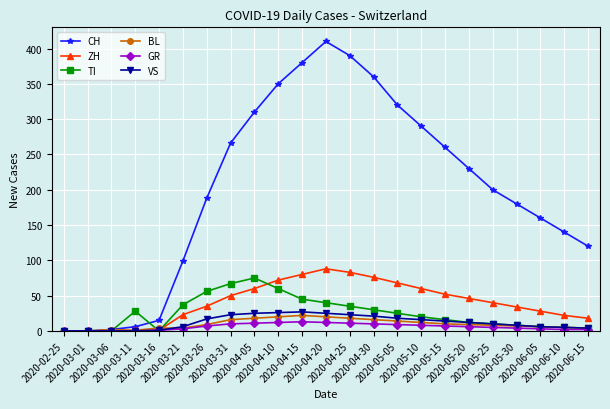

The value of ZH at 2020-04-15 is 55. True or false?

False